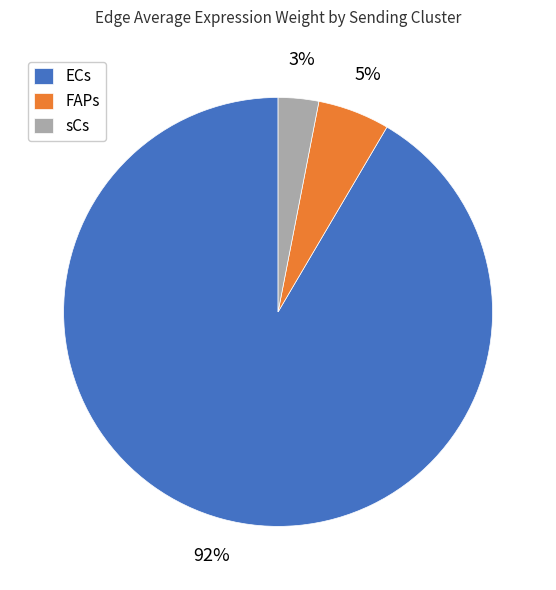

The sCs slice represents 3% of the pie. True or false?

True